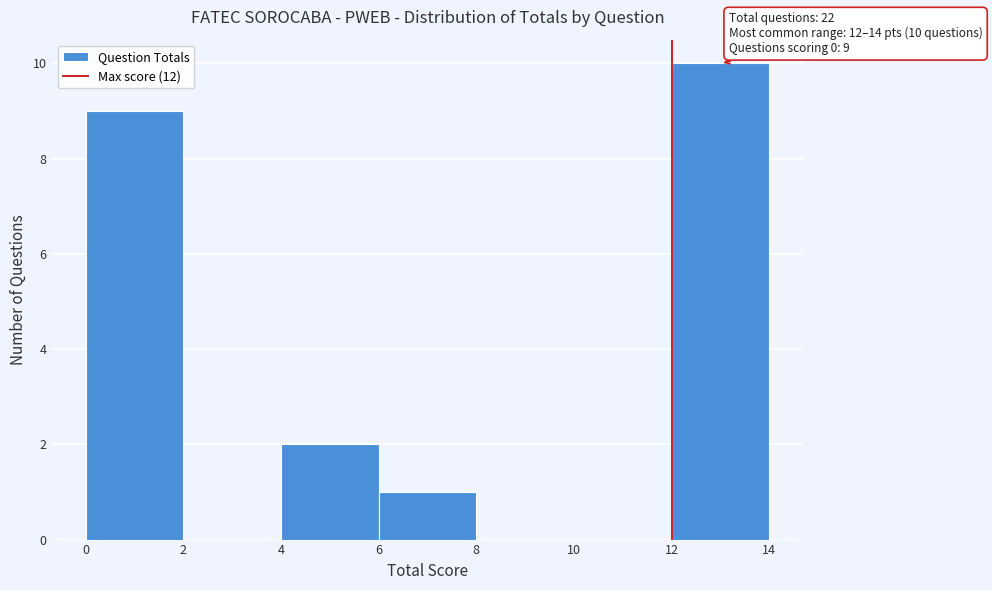

Which range on the x-axis has the tallest bar?

12 to 14